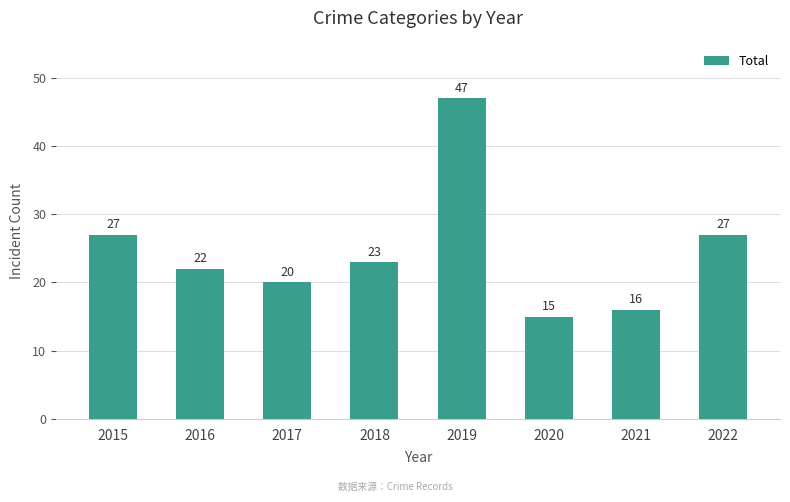

How many bars are there in total?

8